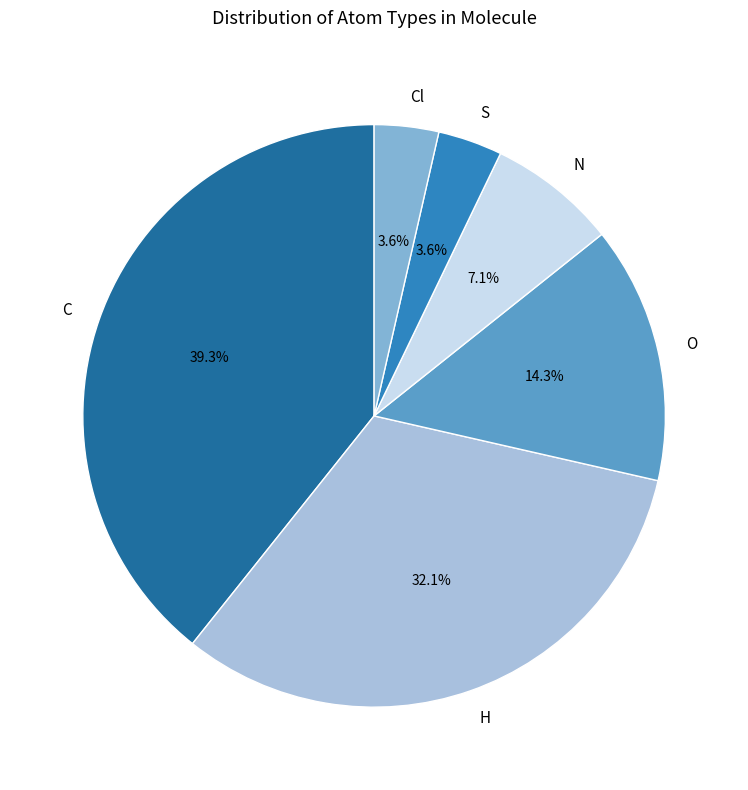

To the nearest percent, what is the combined percentage of S and H?

36%